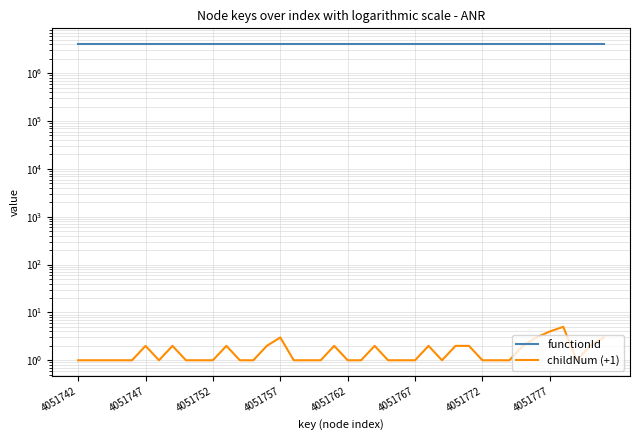

Rank the series by their average value, from highest to lowest.

functionId, childNum (+1)